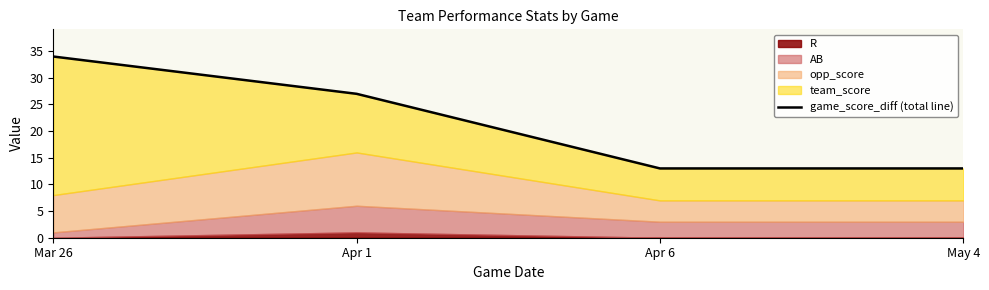

True or false: there are more than 0 points higher than both neighbors.

False